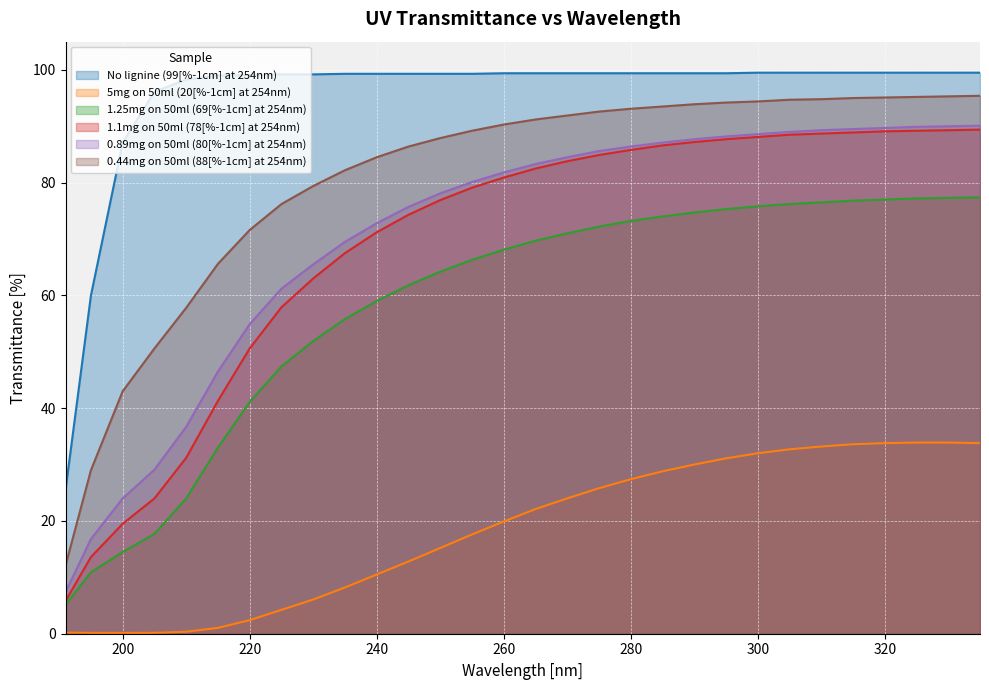

True or false: 1.25mg on 50ml (69[%-1cm] at 254nm) and 1.1mg on 50ml (78[%-1cm] at 254nm) intersect in this chart.

False